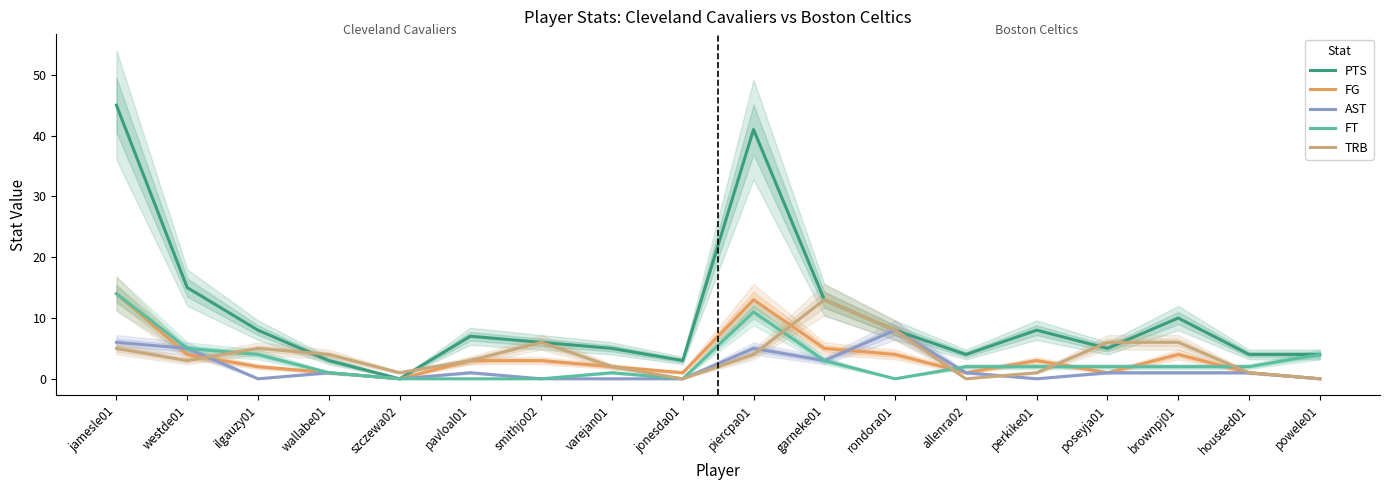

At which label is PTS closest to 22?

westde01